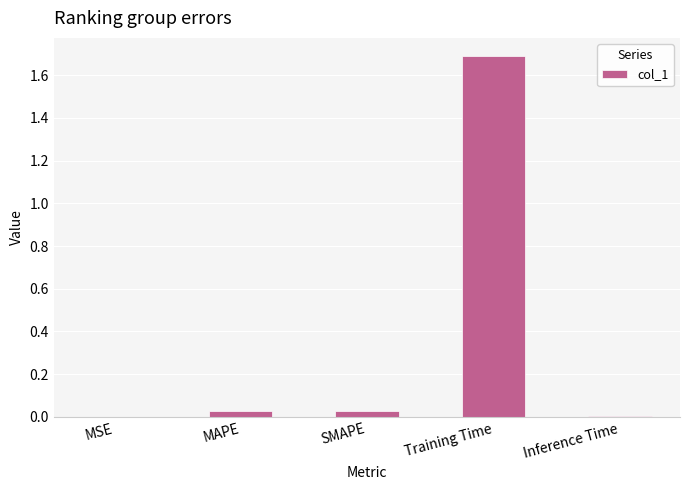

What is the difference between the values at Training Time and SMAPE?

1.7